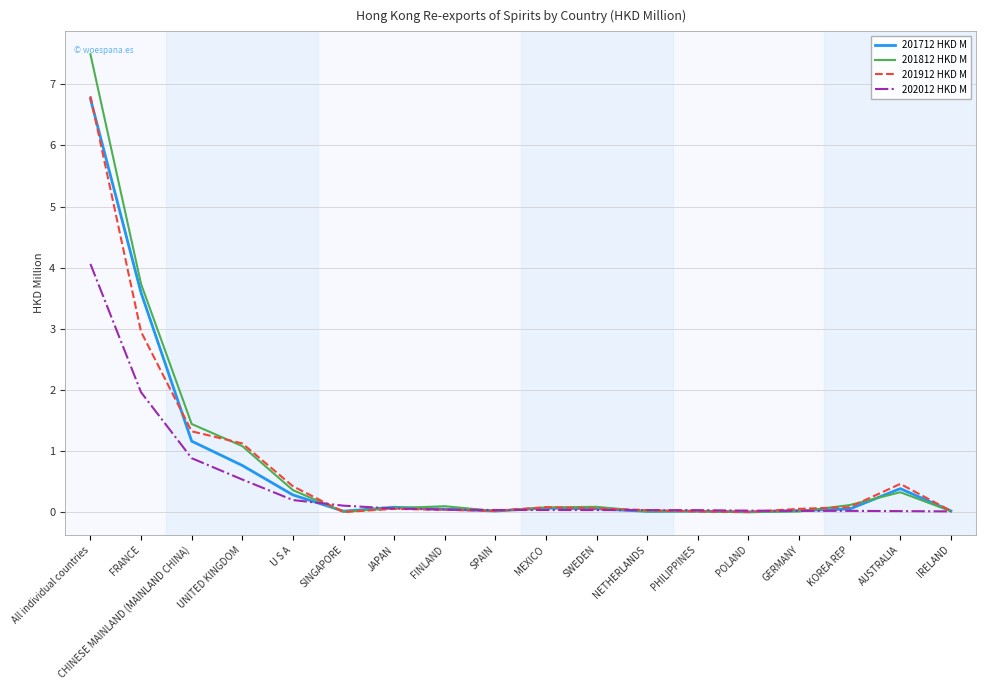

Which category has the highest value in the 201912 HKD M series?

All individual countries